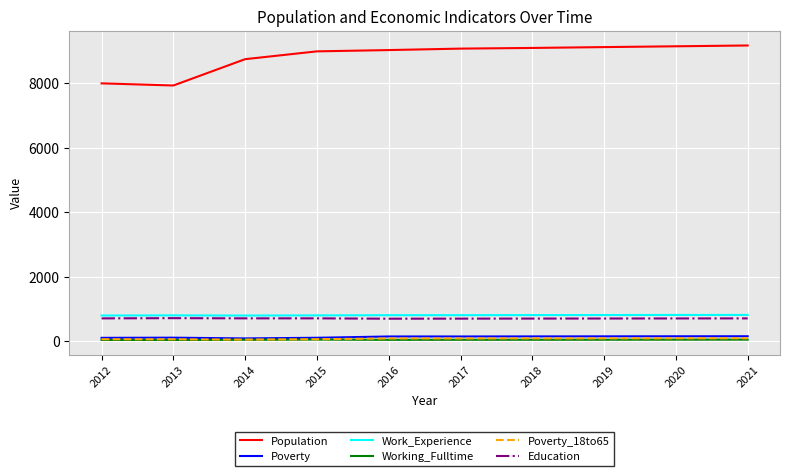

What is the maximum value shown in the chart?

9167